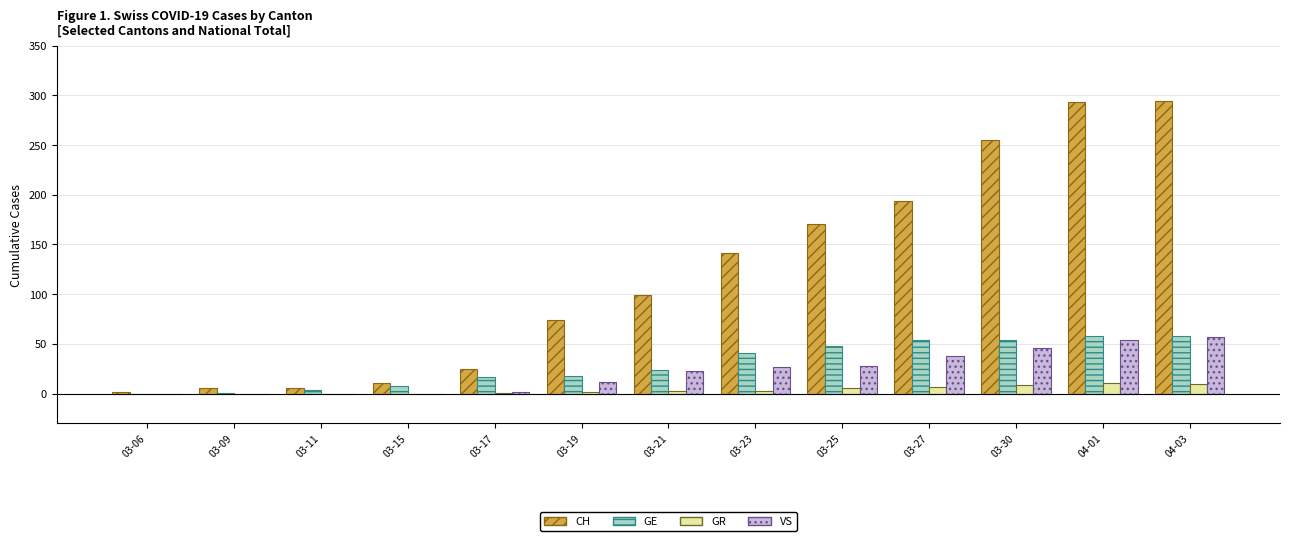

What is the sum of all GR values?

52